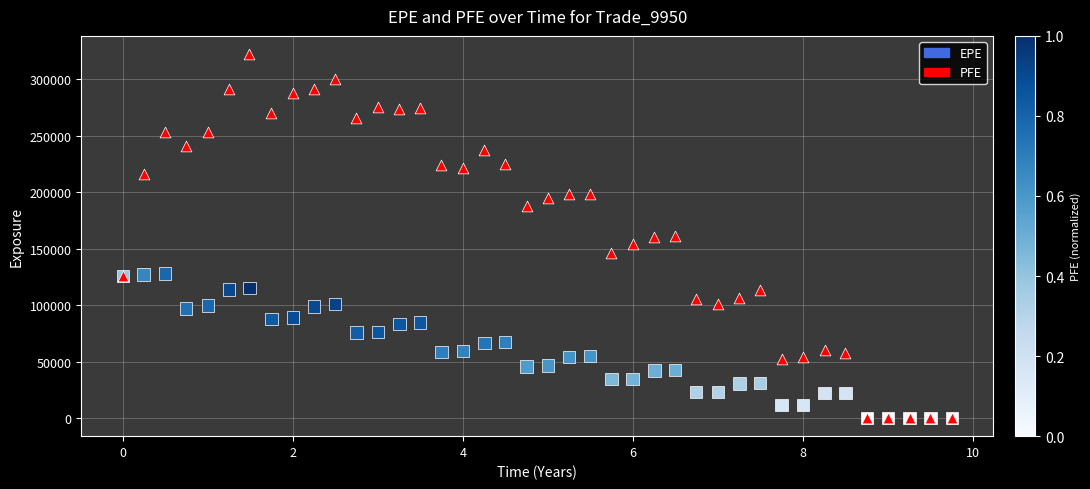

What are all the series names shown in the legend?

EPE, PFE